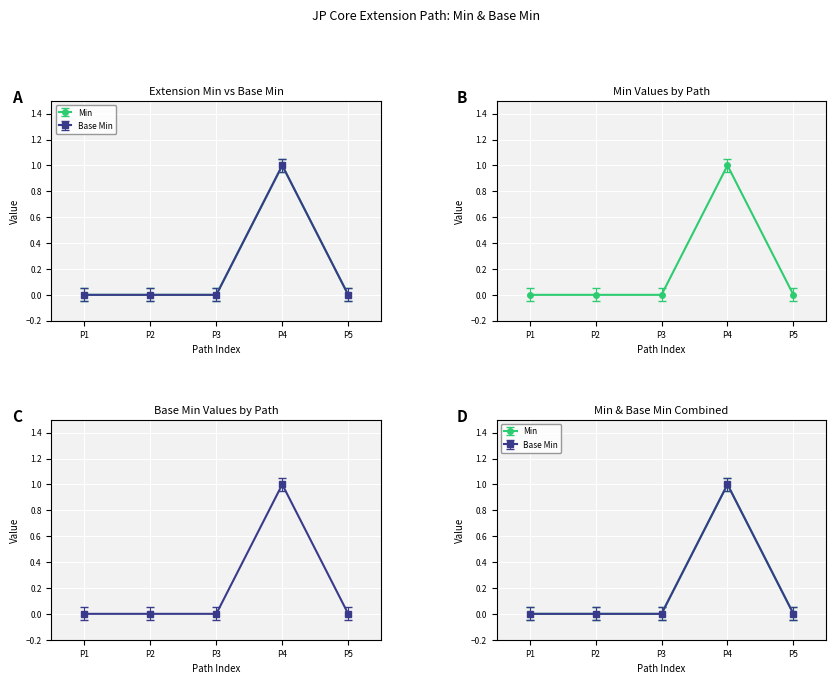

Which series has the largest range (max minus min)?

Min